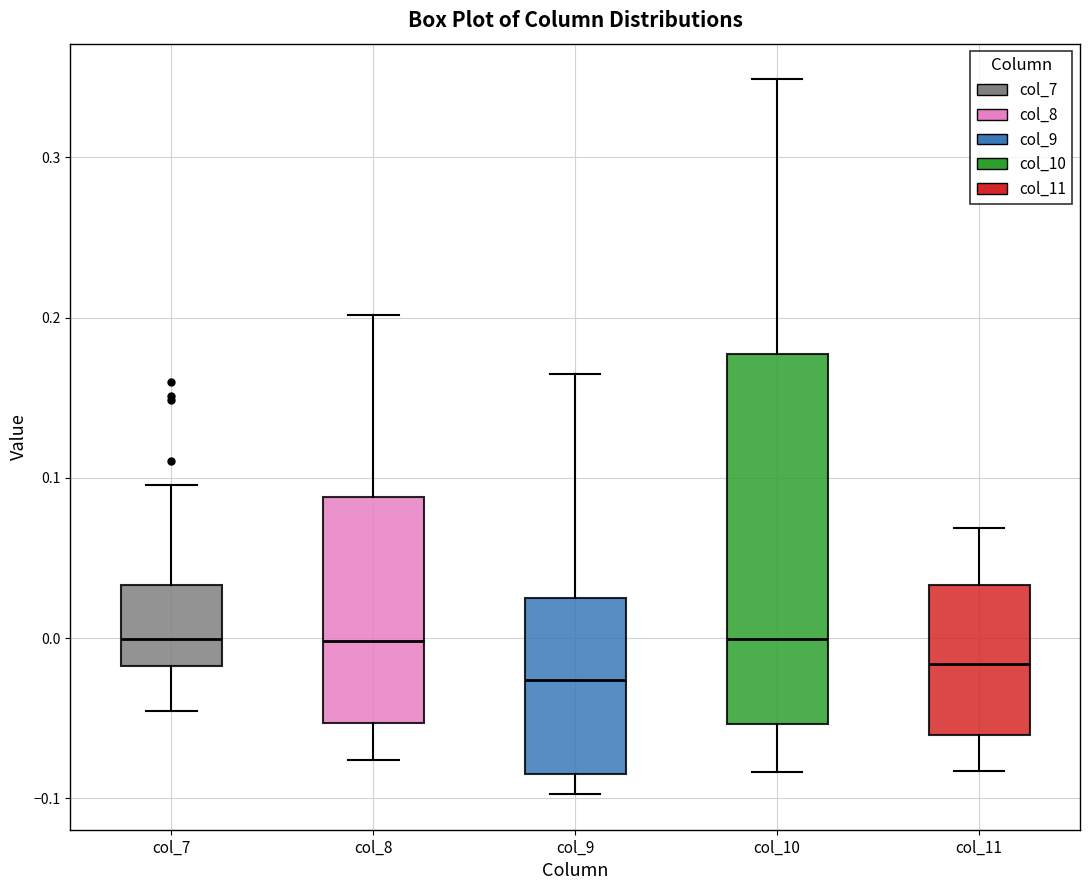

Where is the upper edge of the box for col_7 on the y-axis? The values are not printed on the chart, so give them approximately, as read against the axis.

0.03